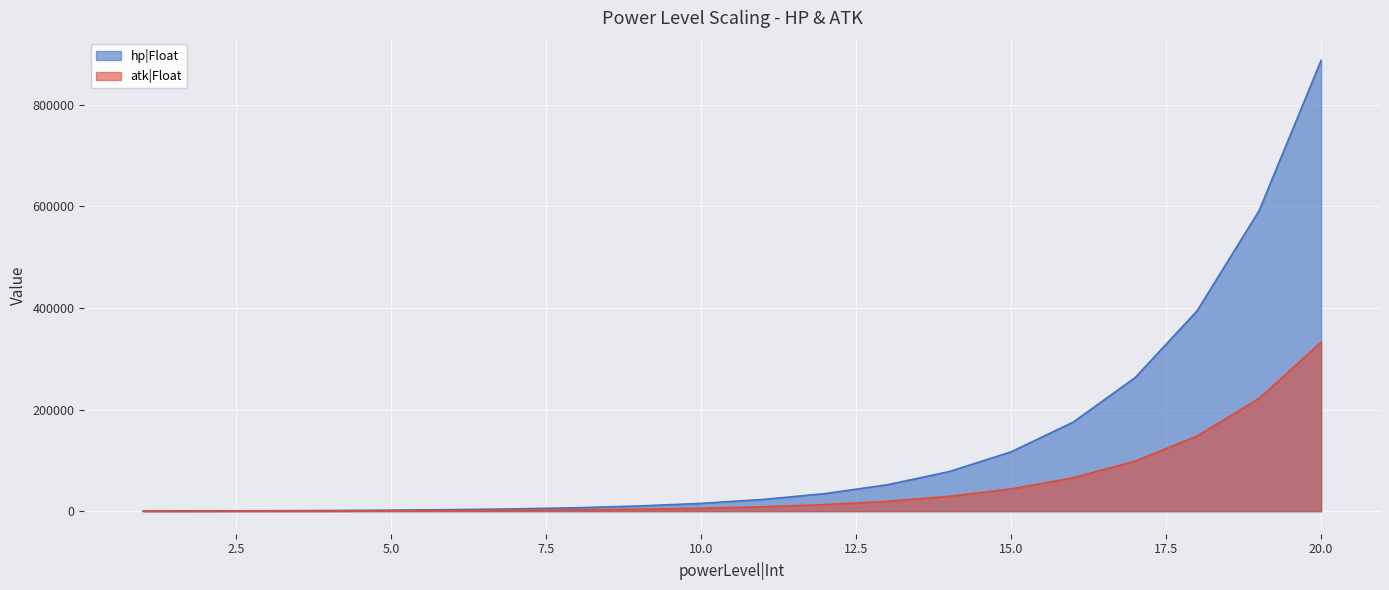

True or false: hp|Float and atk|Float intersect in this chart.

False